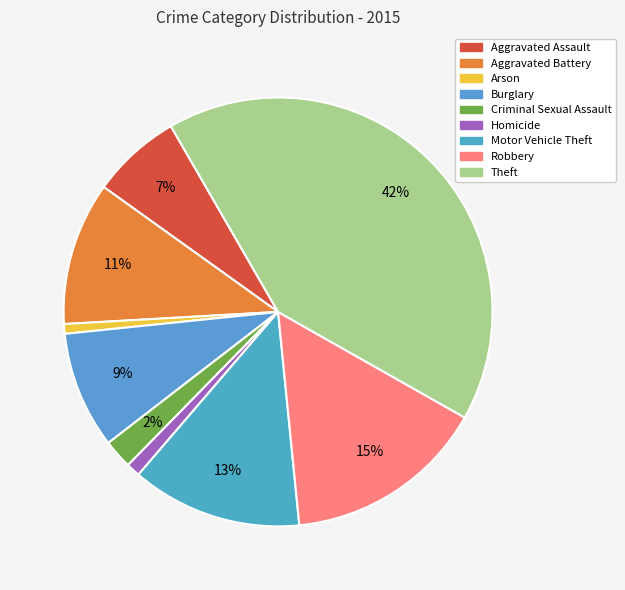

Is there any slice that represents more than half of the pie?

No